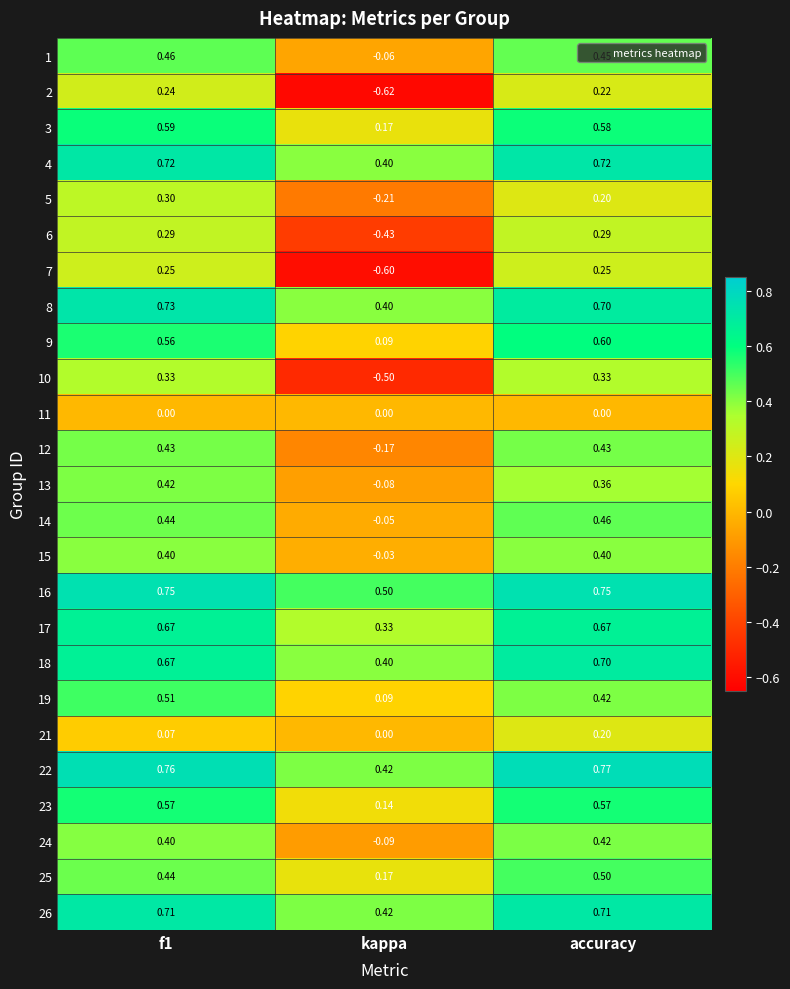

Which category has the highest value in the 18 series?

accuracy